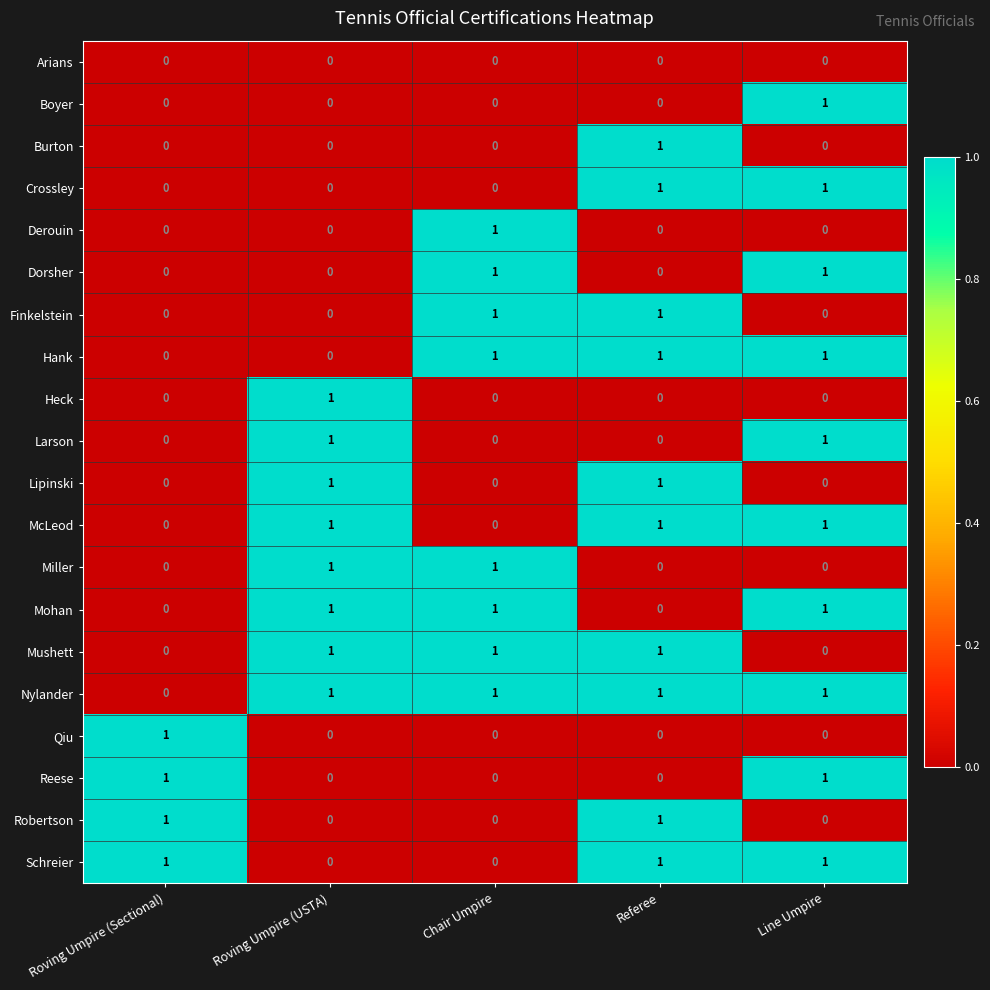

The value of Larson at Referee is 0. True or false?

True